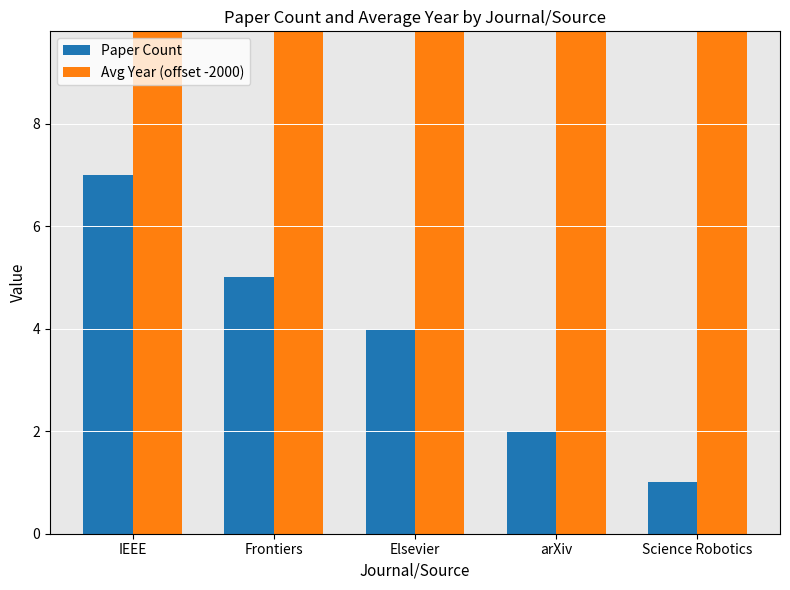

What is the smallest value displayed?

1